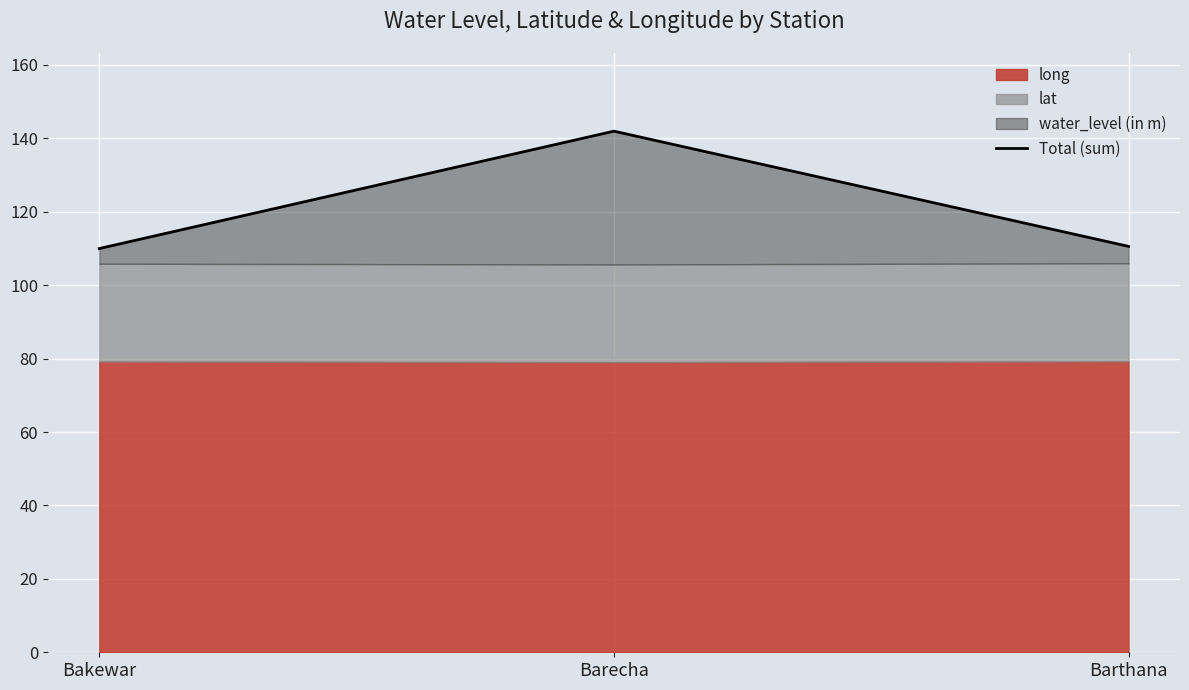

Between Bakewar and Barecha, which is larger?

Barecha